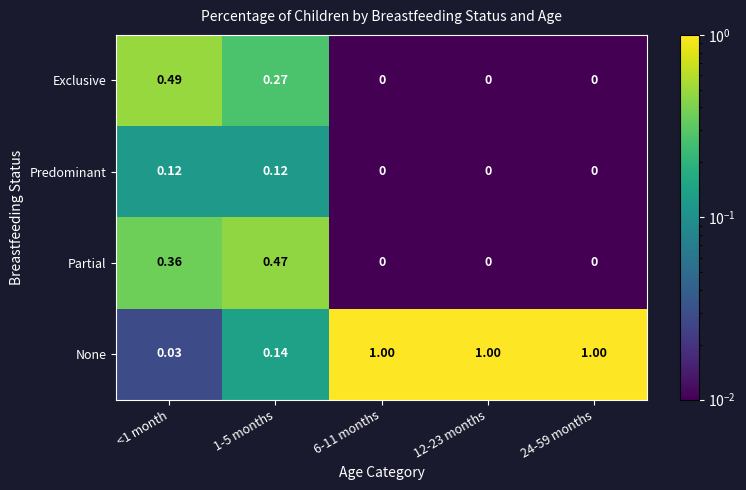

Which series has the largest total across all categories?

None